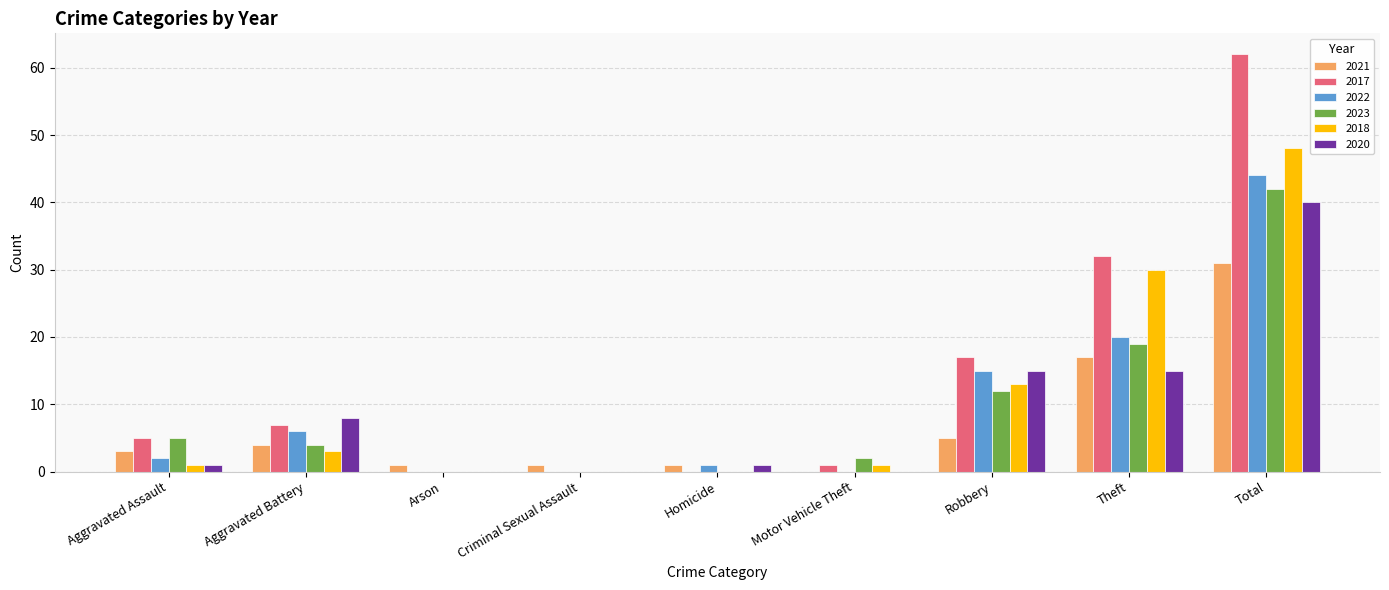

At which category is the sum across all series the highest?

Total